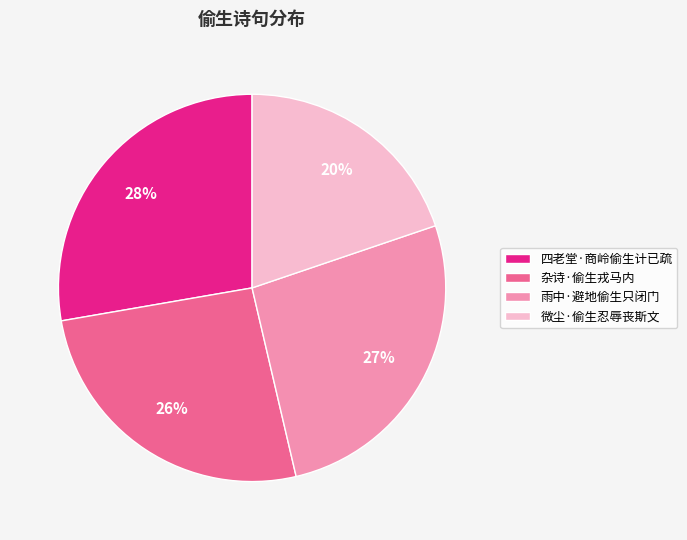

To the nearest percent, what is the average slice percentage?

25%